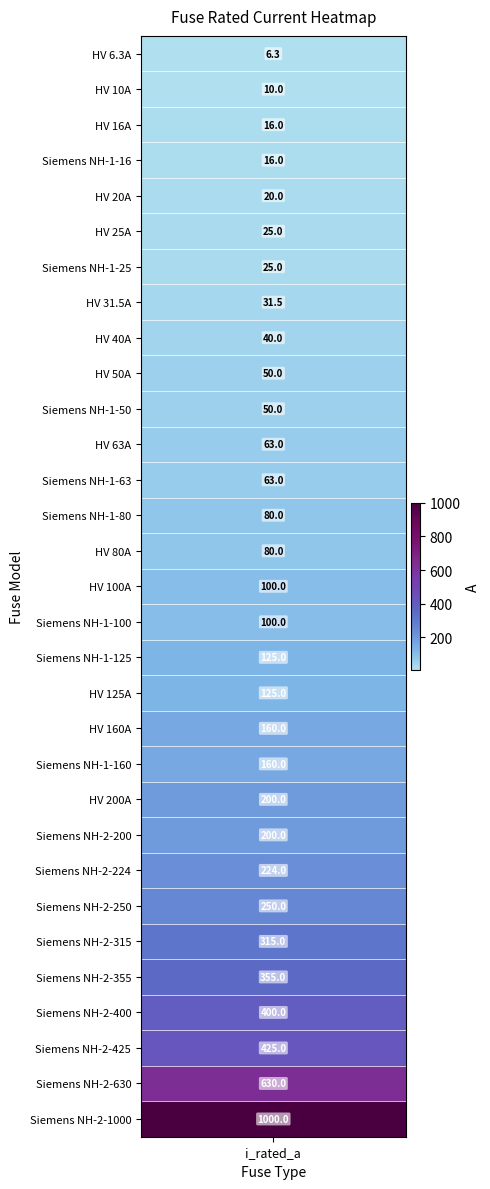

Rank the categories by value from lowest to highest.

HV 6.3A, HV 10A, HV 16A, Siemens NH-1-16, HV 20A, HV 25A, Siemens NH-1-25, HV 31.5A, HV 40A, HV 50A, Siemens NH-1-50, HV 63A, Siemens NH-1-63, HV 80A, Siemens NH-1-80, HV 100A, Siemens NH-1-100, HV 125A, Siemens NH-1-125, HV 160A, Siemens NH-1-160, HV 200A, Siemens NH-2-200, Siemens NH-2-224, Siemens NH-2-250, Siemens NH-2-315, Siemens NH-2-355, Siemens NH-2-400, Siemens NH-2-425, Siemens NH-2-630, Siemens NH-2-1000